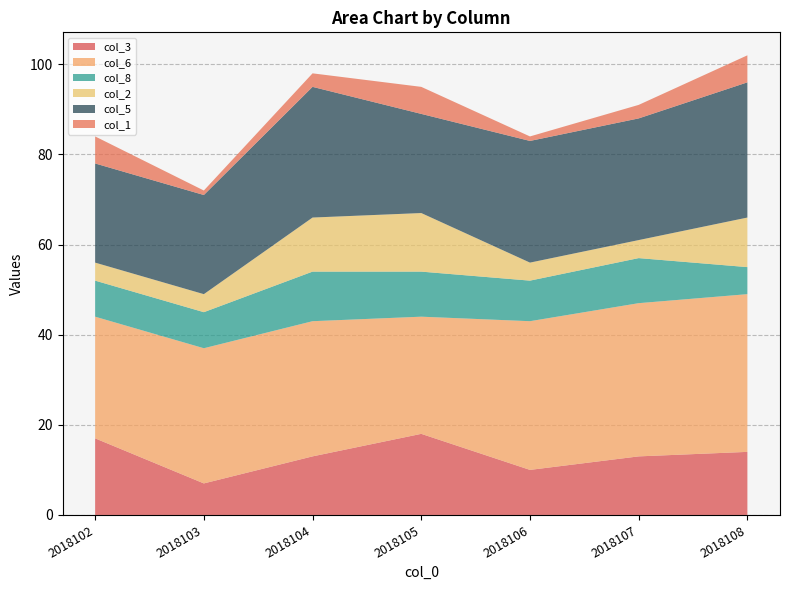

Reading left to right, transcribe all the data shown in this chart.

col_3: 2018102=17	2018103=7	2018104=13	2018105=18	2018106=10	2018107=13	2018108=14
col_6: 2018102=27	2018103=30	2018104=30	2018105=26	2018106=33	2018107=34	2018108=35
col_8: 2018102=8	2018103=8	2018104=11	2018105=10	2018106=9	2018107=10	2018108=6
col_2: 2018102=4	2018103=4	2018104=12	2018105=13	2018106=4	2018107=4	2018108=11
col_5: 2018102=22	2018103=22	2018104=29	2018105=22	2018106=27	2018107=27	2018108=30
col_1: 2018102=6	2018103=1	2018104=3	2018105=6	2018106=1	2018107=3	2018108=6